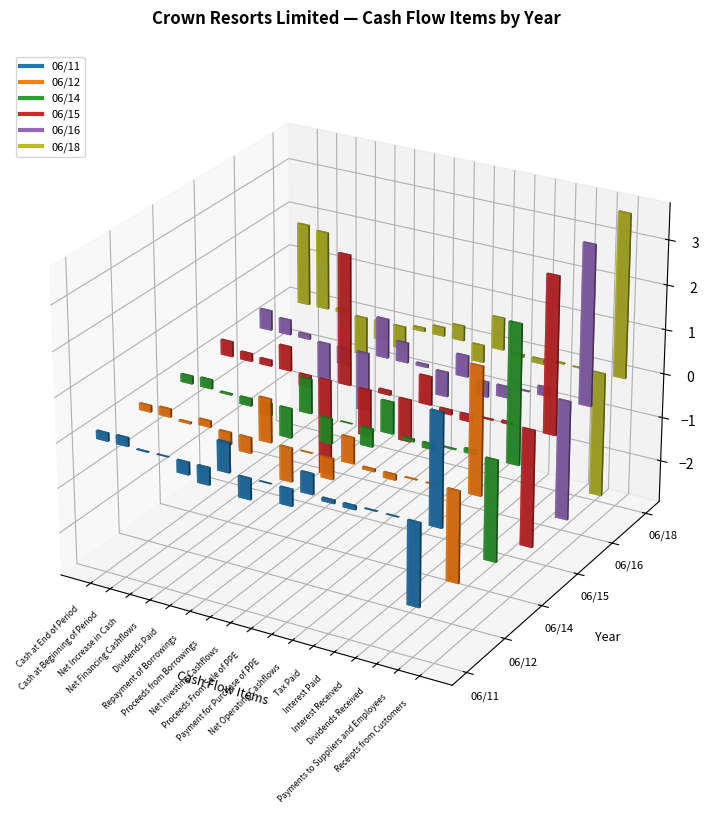

At which label does 06/16 reach its peak?

Receipts from Customers